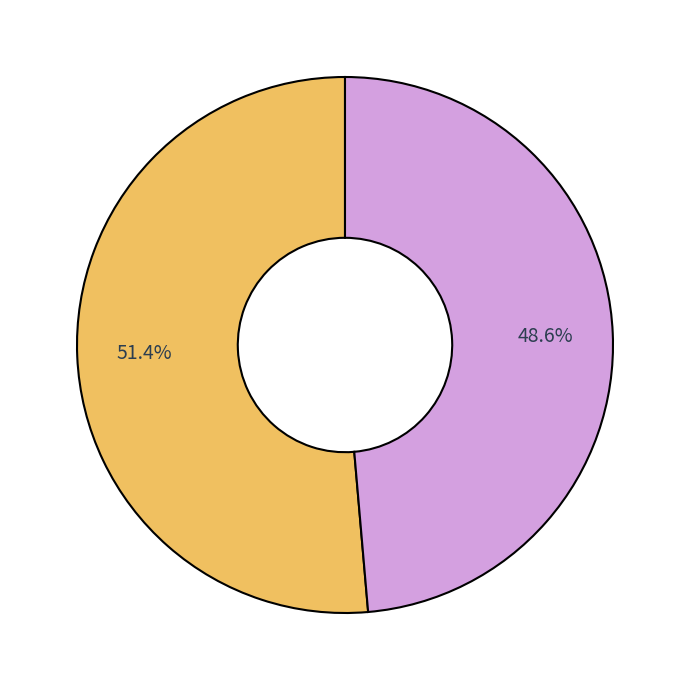

Does any single category account for the majority?

Yes